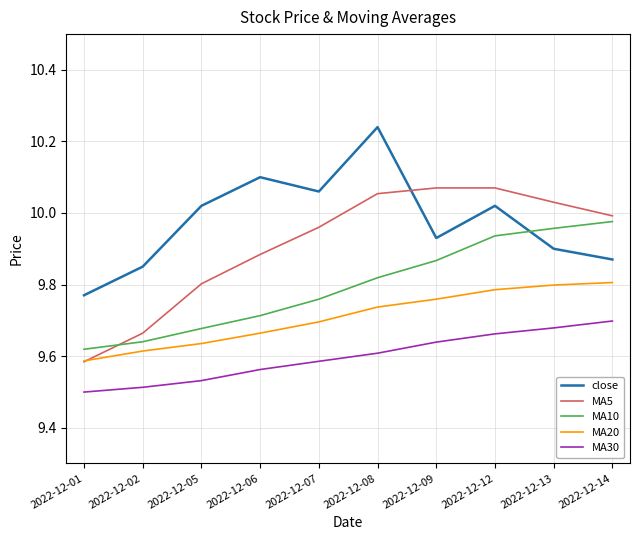

Count the number of data series in this chart.

5